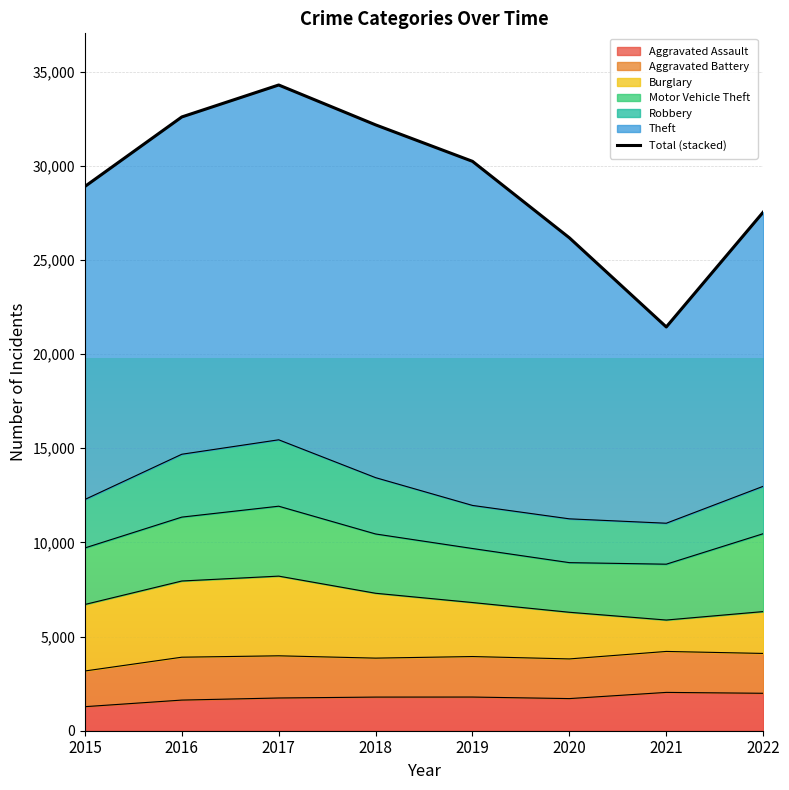

Where does the data first go above 30234?

2016